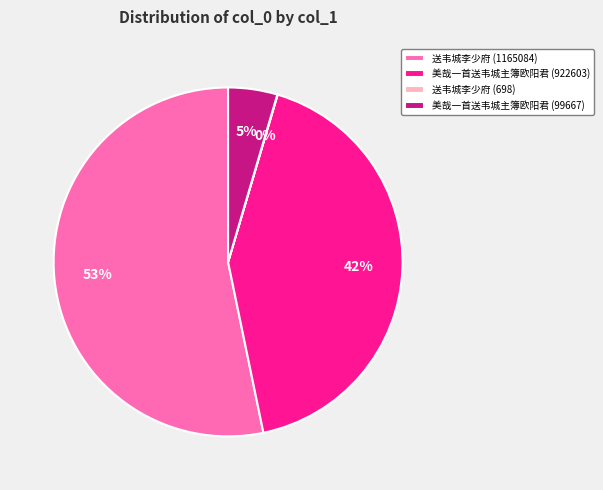

Is there a majority slice in this chart?

Yes